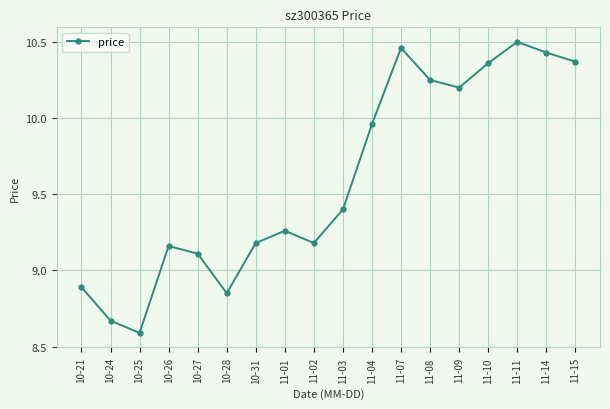

Which has a higher value, 10-26 or 10-27?

10-26